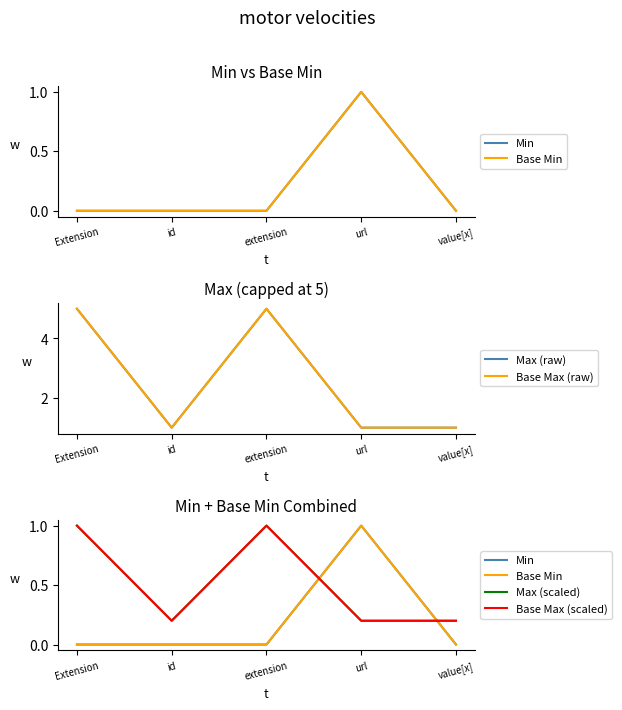

At which category does Base Min reach its first local peak?

url